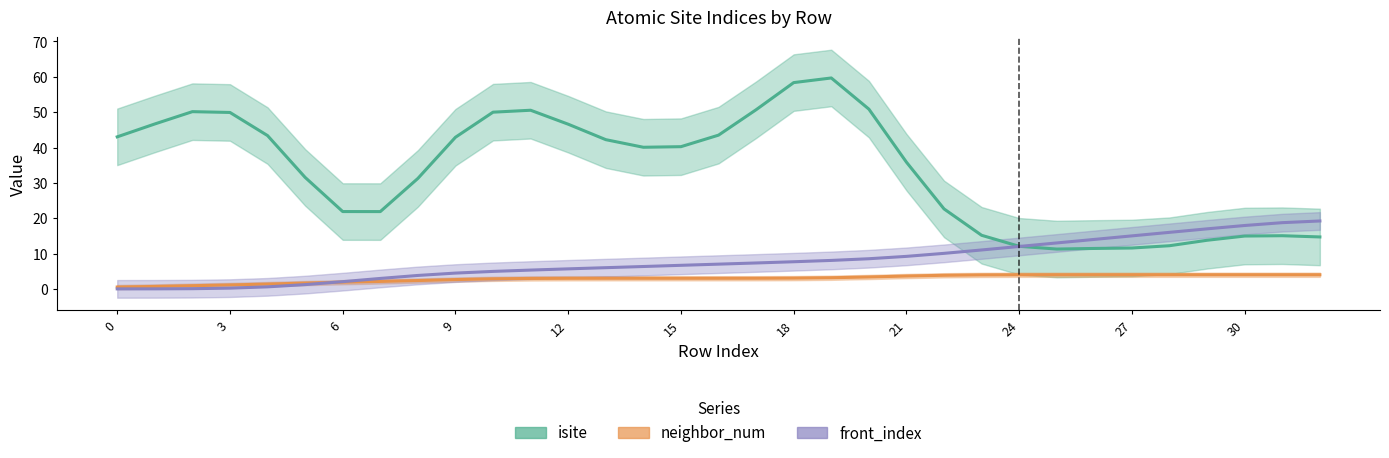

At which label does neighbor_num reach its peak?

27